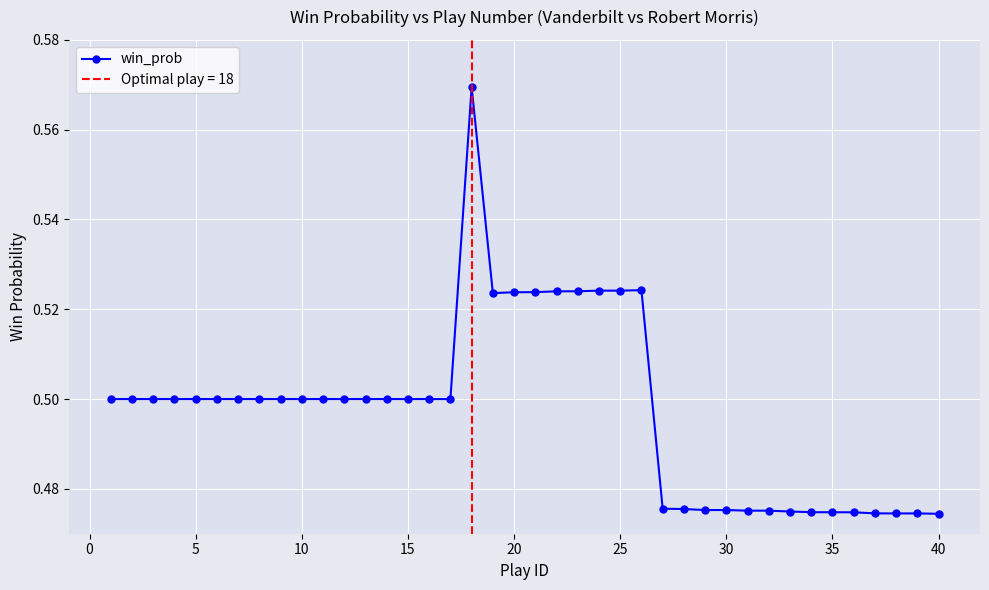

What is the sum of all values?

19.9